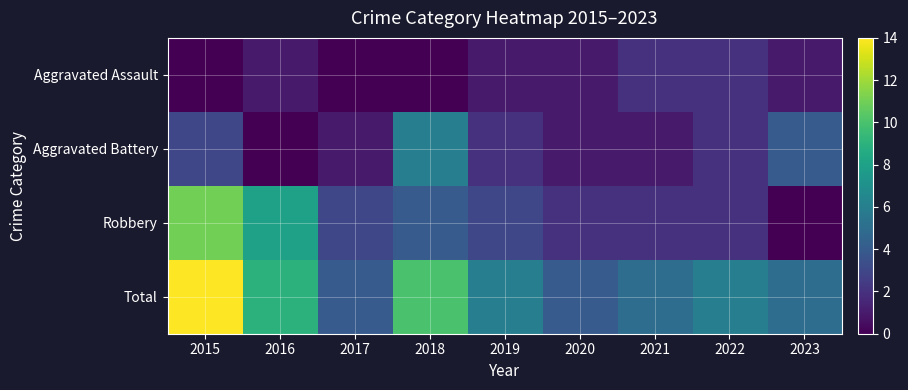

Reading left to right, list all the values displayed in this chart.

Aggravated Assault: 2015=0	2016=1	2017=0	2018=0	2019=1	2020=1	2021=2	2022=2	2023=1
Aggravated Battery: 2015=3	2016=0	2017=1	2018=6	2019=2	2020=1	2021=1	2022=2	2023=4
Robbery: 2015=11	2016=8	2017=3	2018=4	2019=3	2020=2	2021=2	2022=2	2023=0
Total: 2015=14	2016=9	2017=4	2018=10	2019=6	2020=4	2021=5	2022=6	2023=5